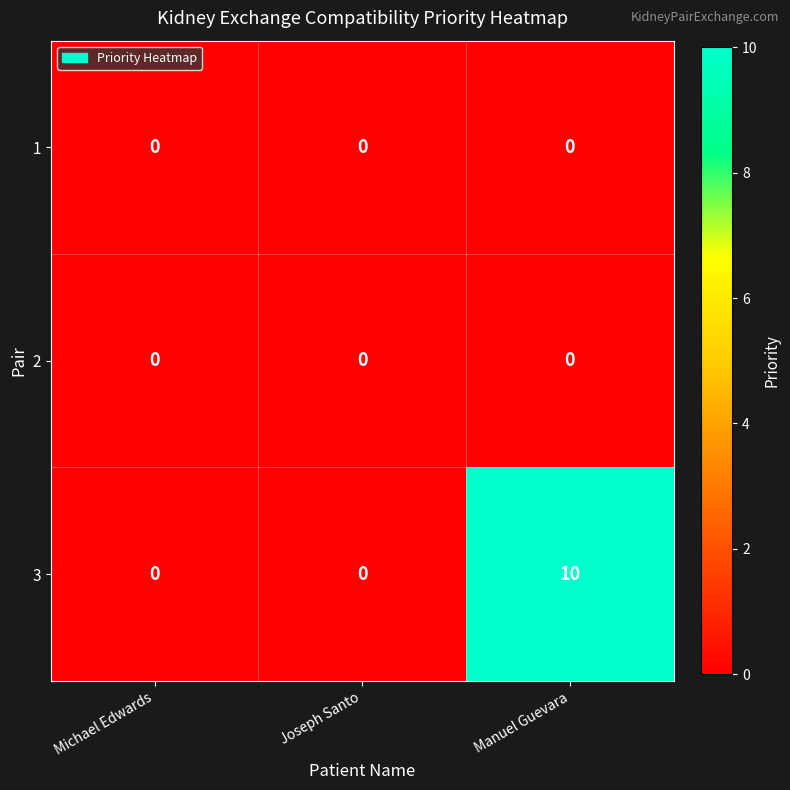

What is the difference between the maximum and minimum values in the 3 series?

10